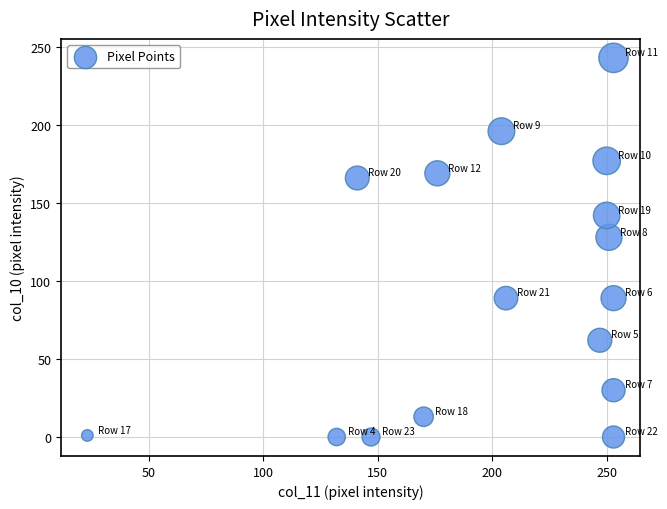

What is the range of Y values (max minus min)?

243